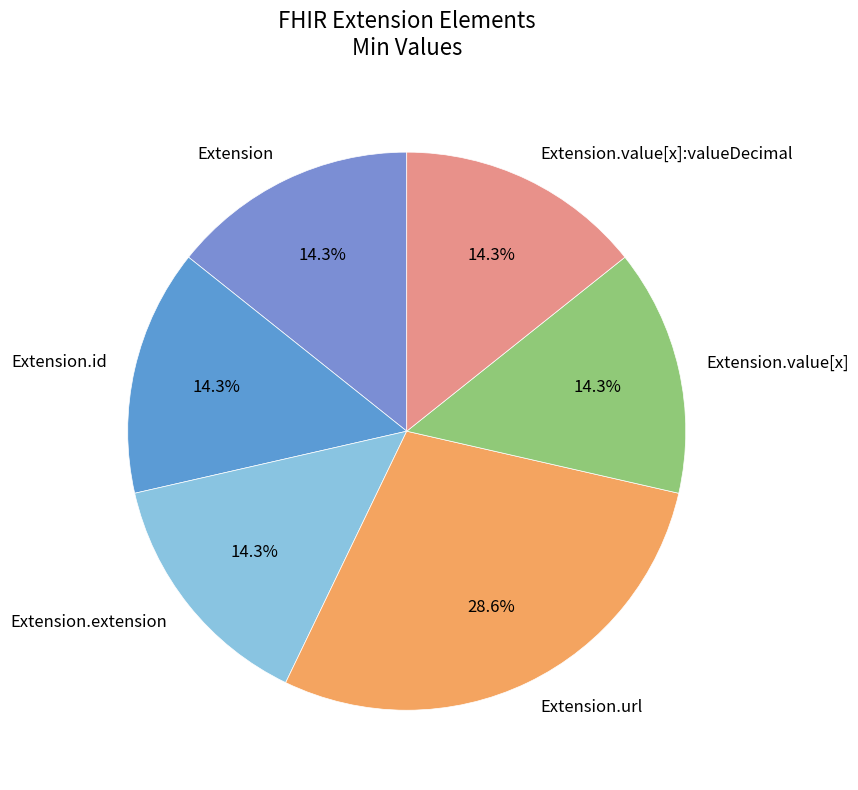

Which category has the biggest portion of the pie?

Extension.url